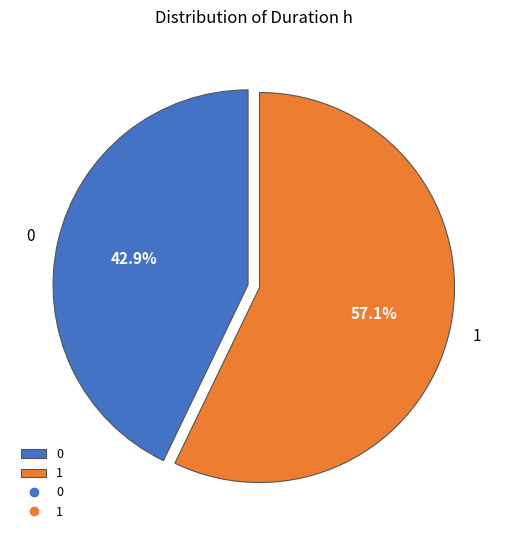

True or false: 1 accounts for 57% of the total.

True